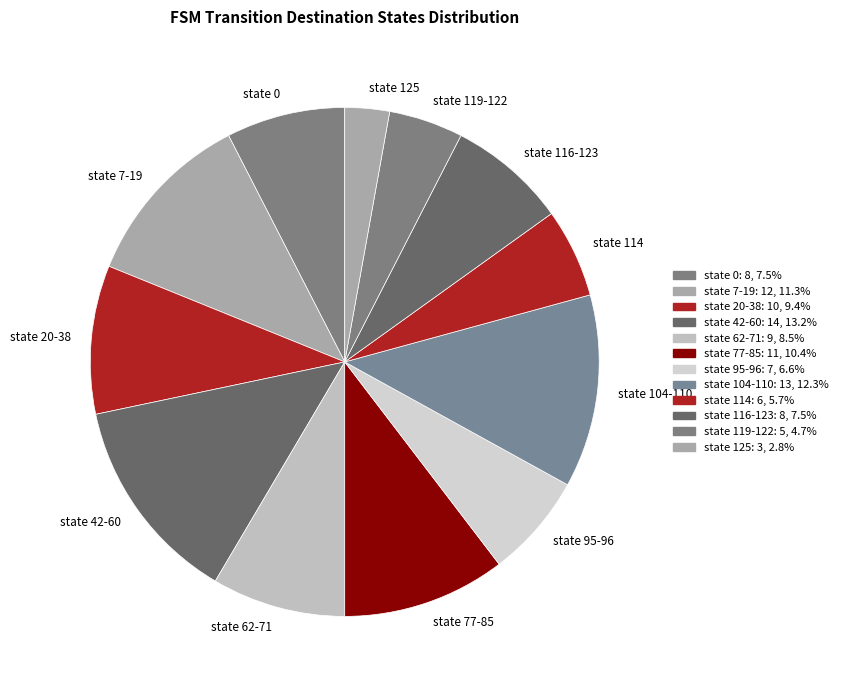

Is the sum of state 125 and state 114 greater than half?

No